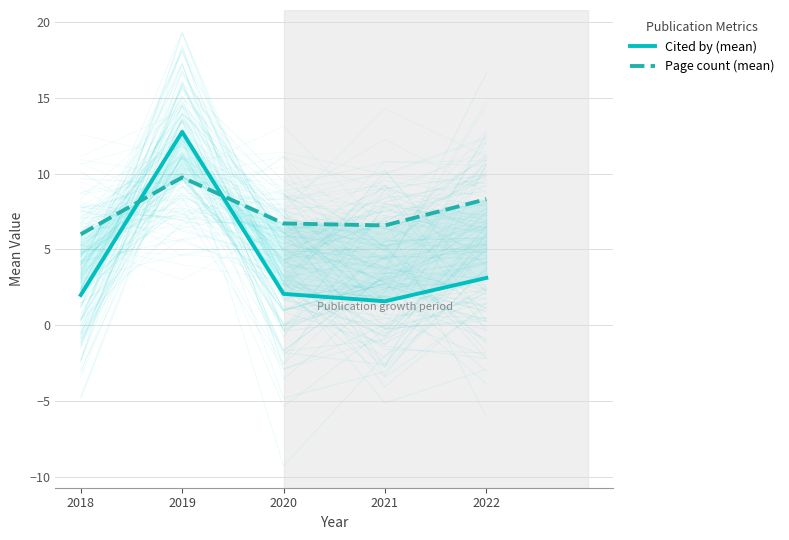

True or false: Cited by (mean) and Page count (mean) intersect in this chart.

True